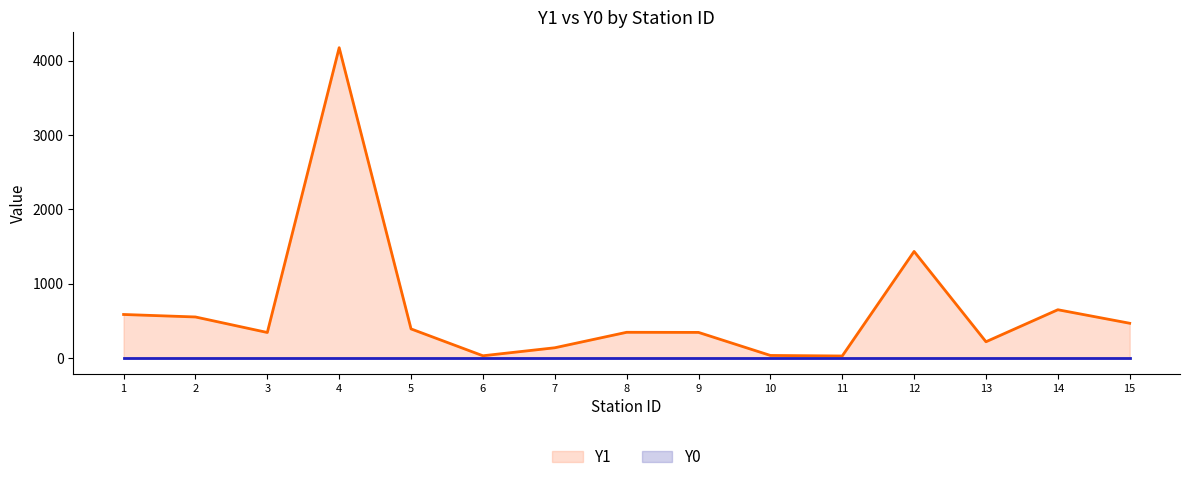

What is the value of the Y1 point at the 8th from the left?

347.5